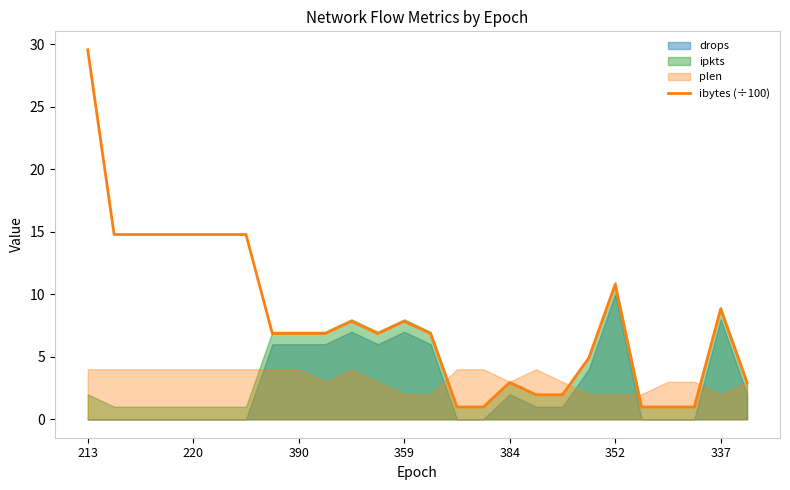

What is the change in value from 7 to 22?

-5.9